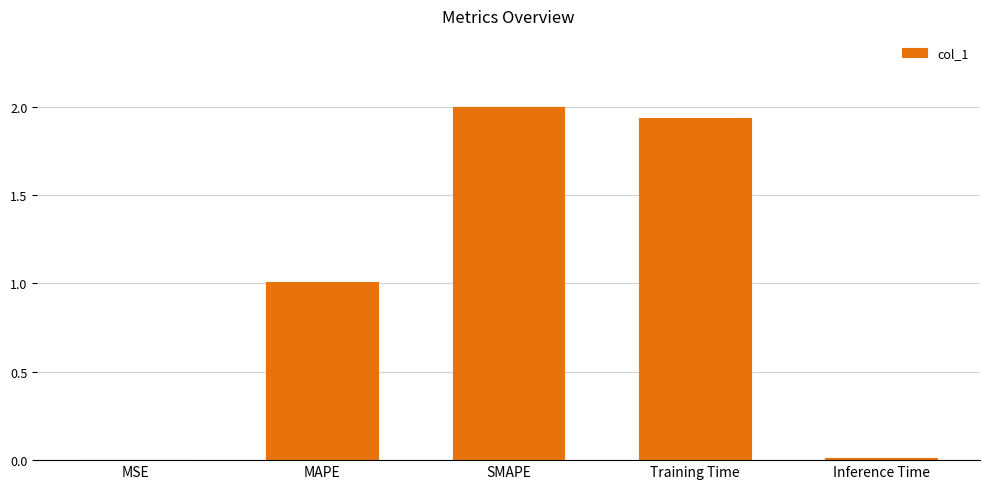

Read the value at MAPE.

1.0